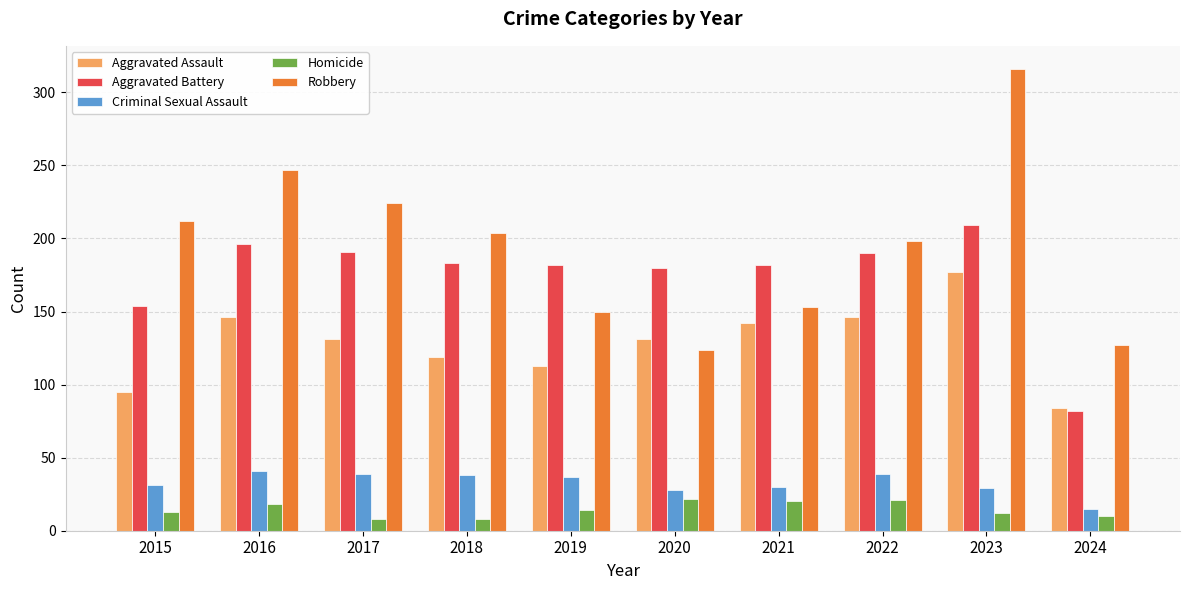

What are all the series names shown in the legend?

Aggravated Assault, Aggravated Battery, Criminal Sexual Assault, Homicide, Robbery